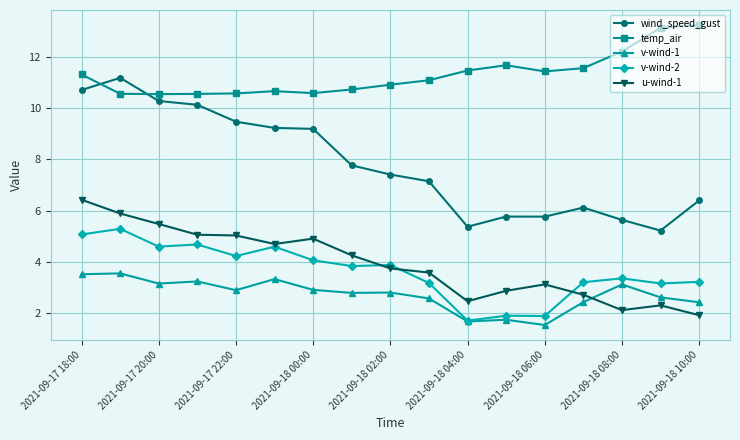

Which series has the widest spread of values?

wind_speed_gust